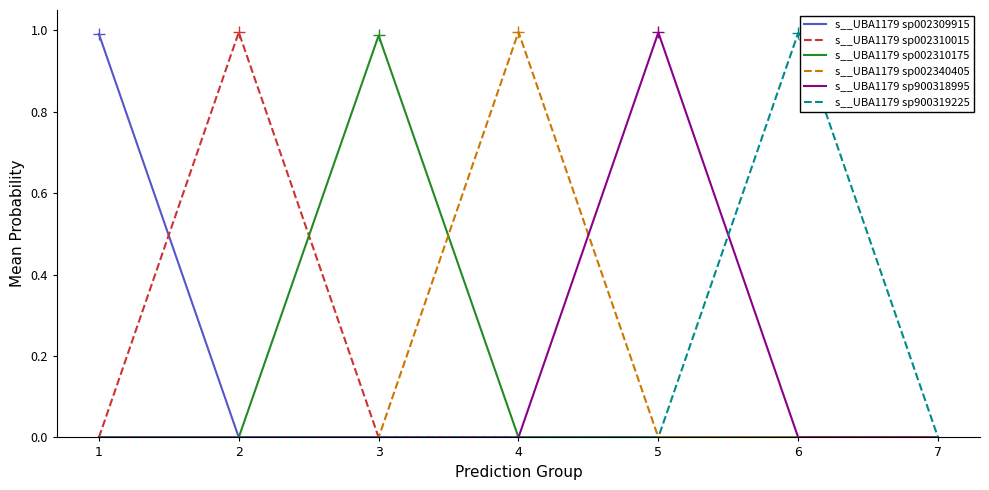

True or false: s__UBA1179 sp900319225 has a value of 0.5 at 1.

False